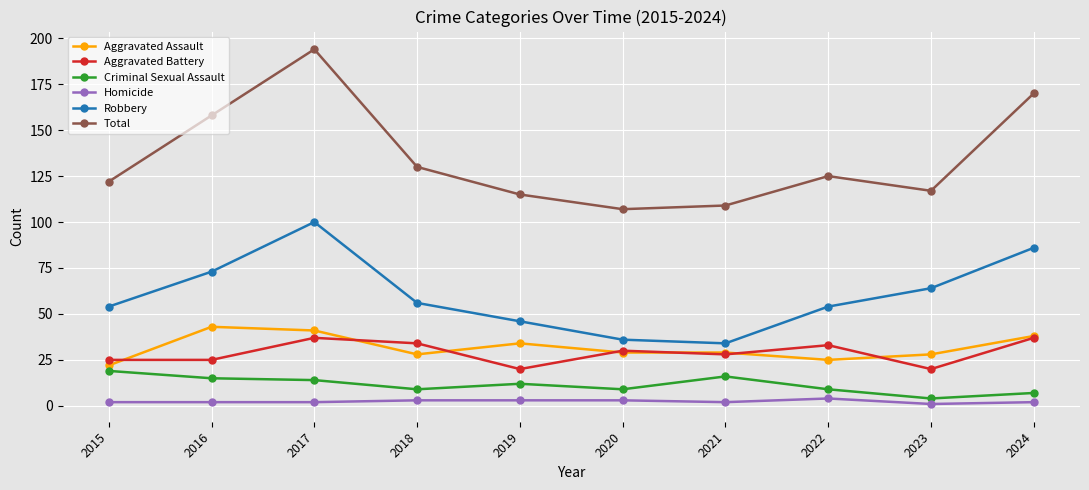

What is the minimum value for Total?

107